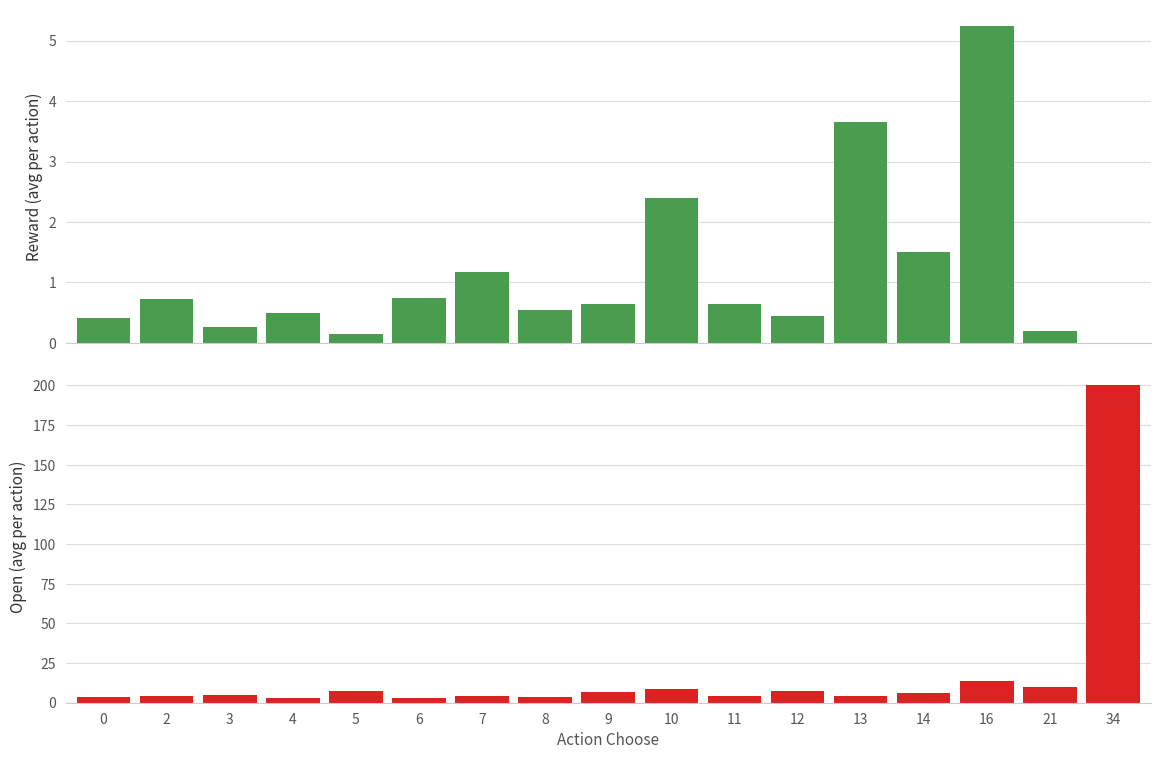

Read the open value at 21.

10.0